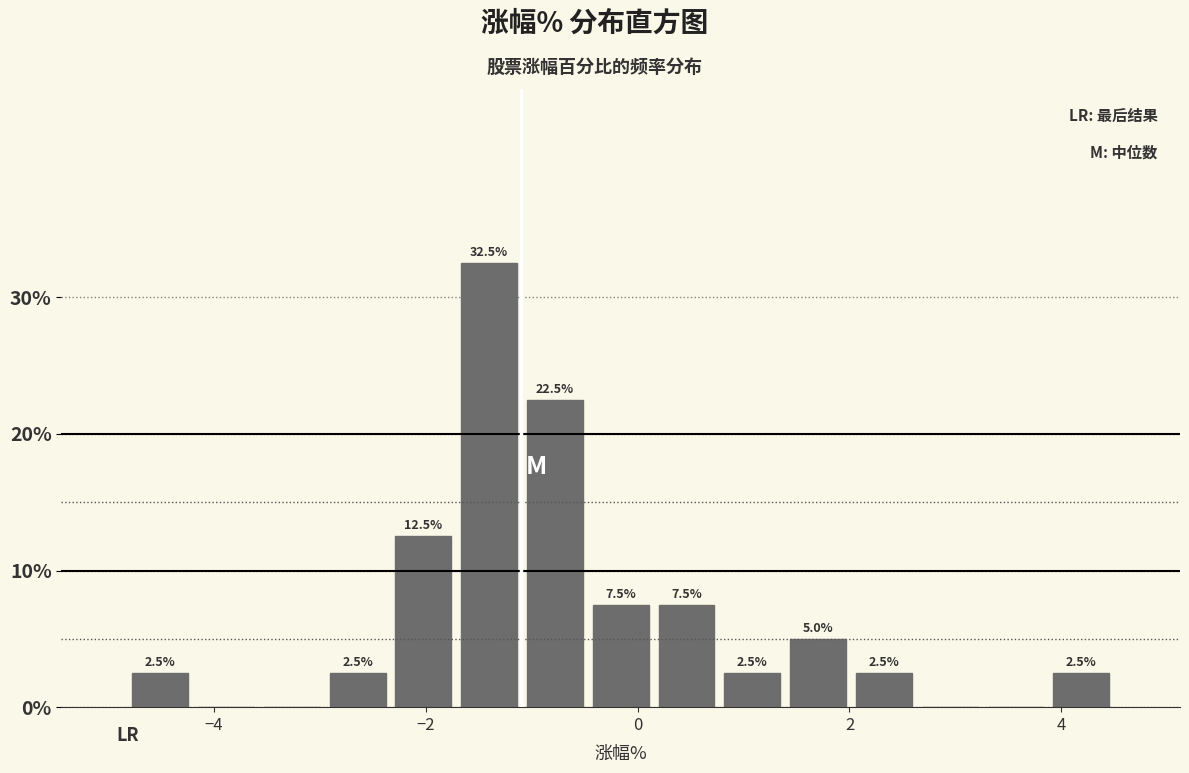

Around what value on the x-axis is the tallest bar? Give the approximate position of its centre, as read against the axis.

-1.4